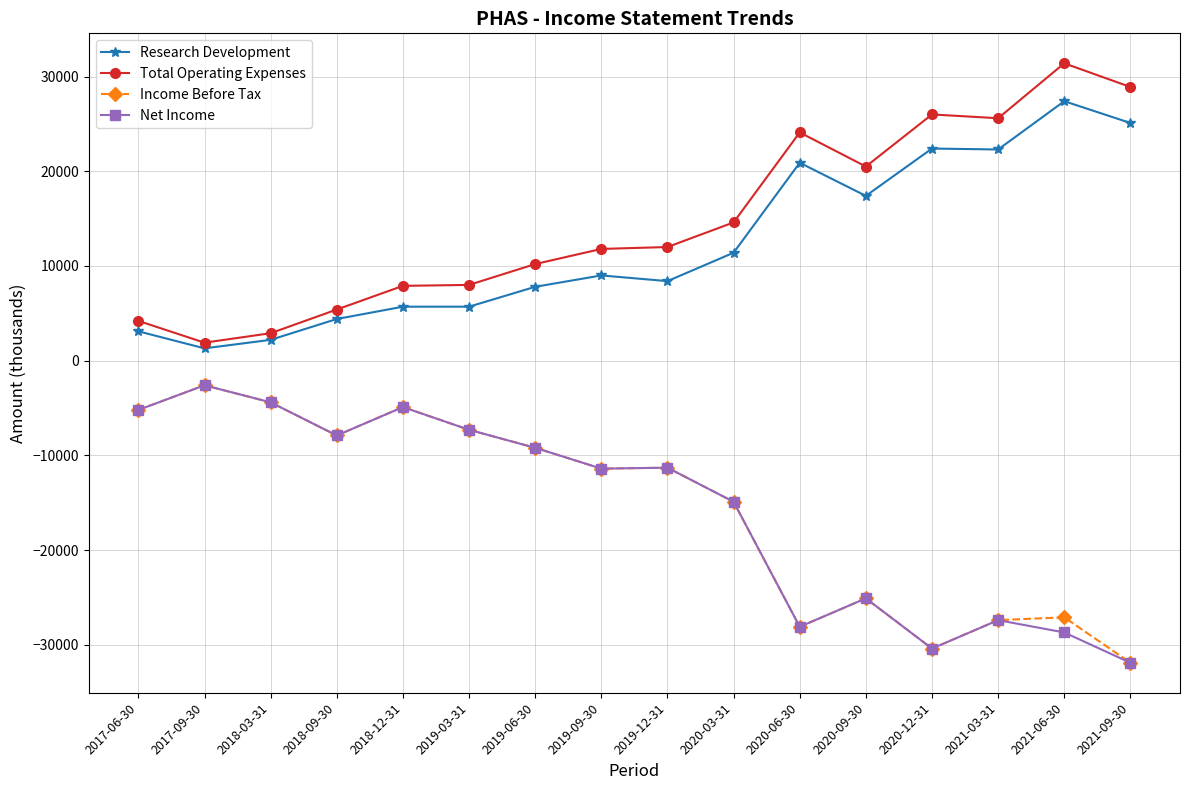

At which label is Net Income closest to -17250?

2020-03-31